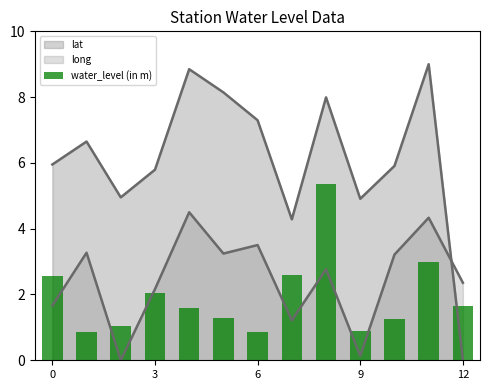

What is the value of the 8th bar from the left?

2.6